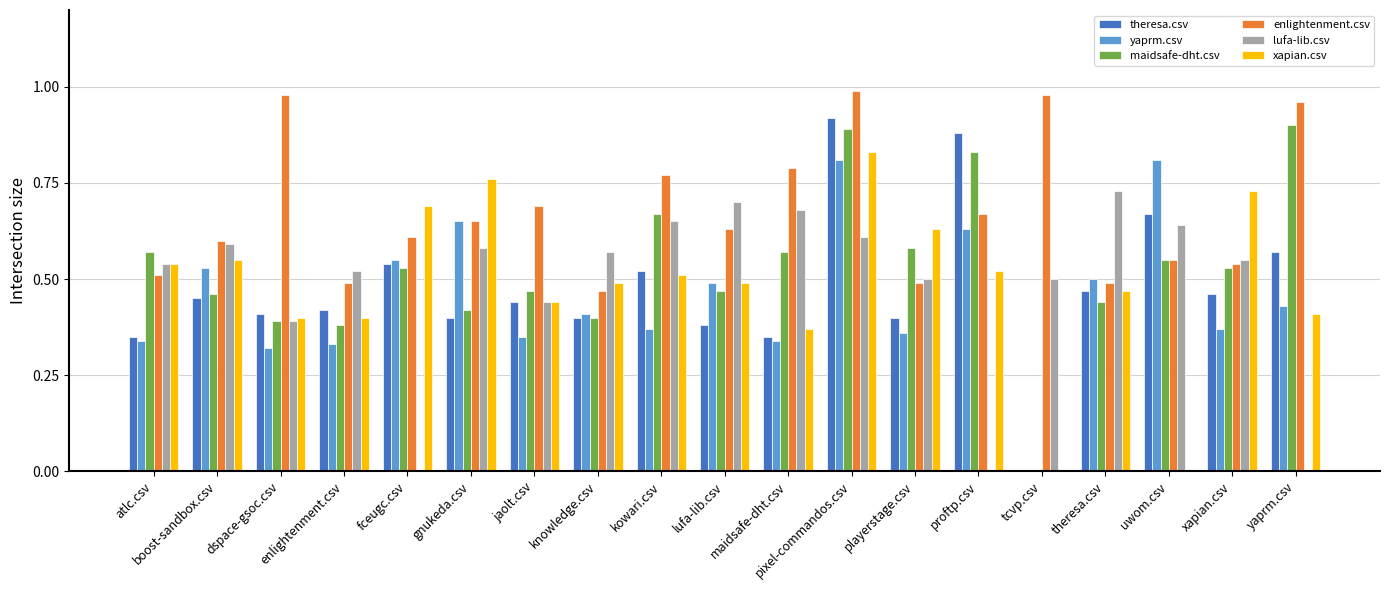

The enlightenment.csv series shows 0.9 at atlc.csv. True or false?

False